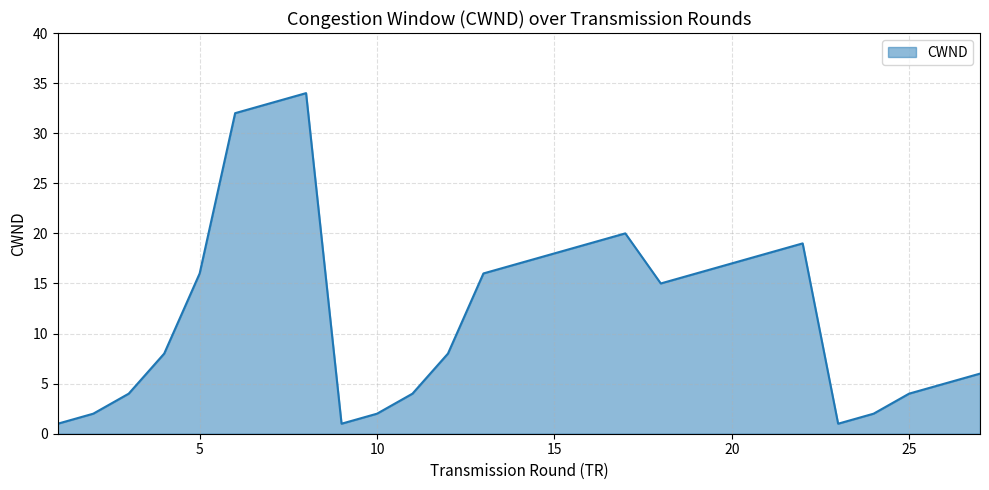

What is the difference between the maximum and minimum values?

33